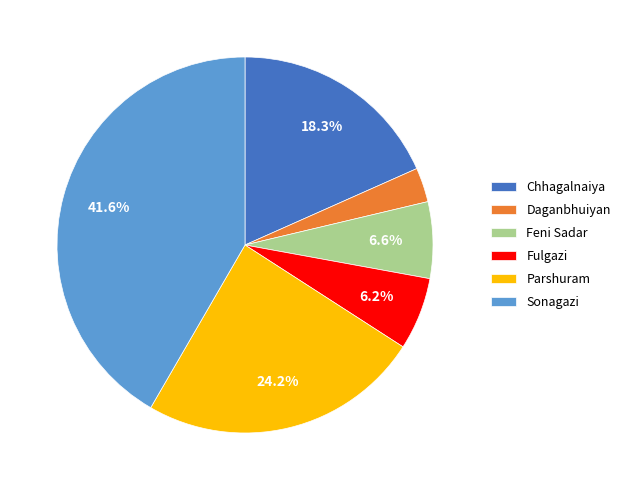

What portion of the pie excludes Fulgazi?

93.8%